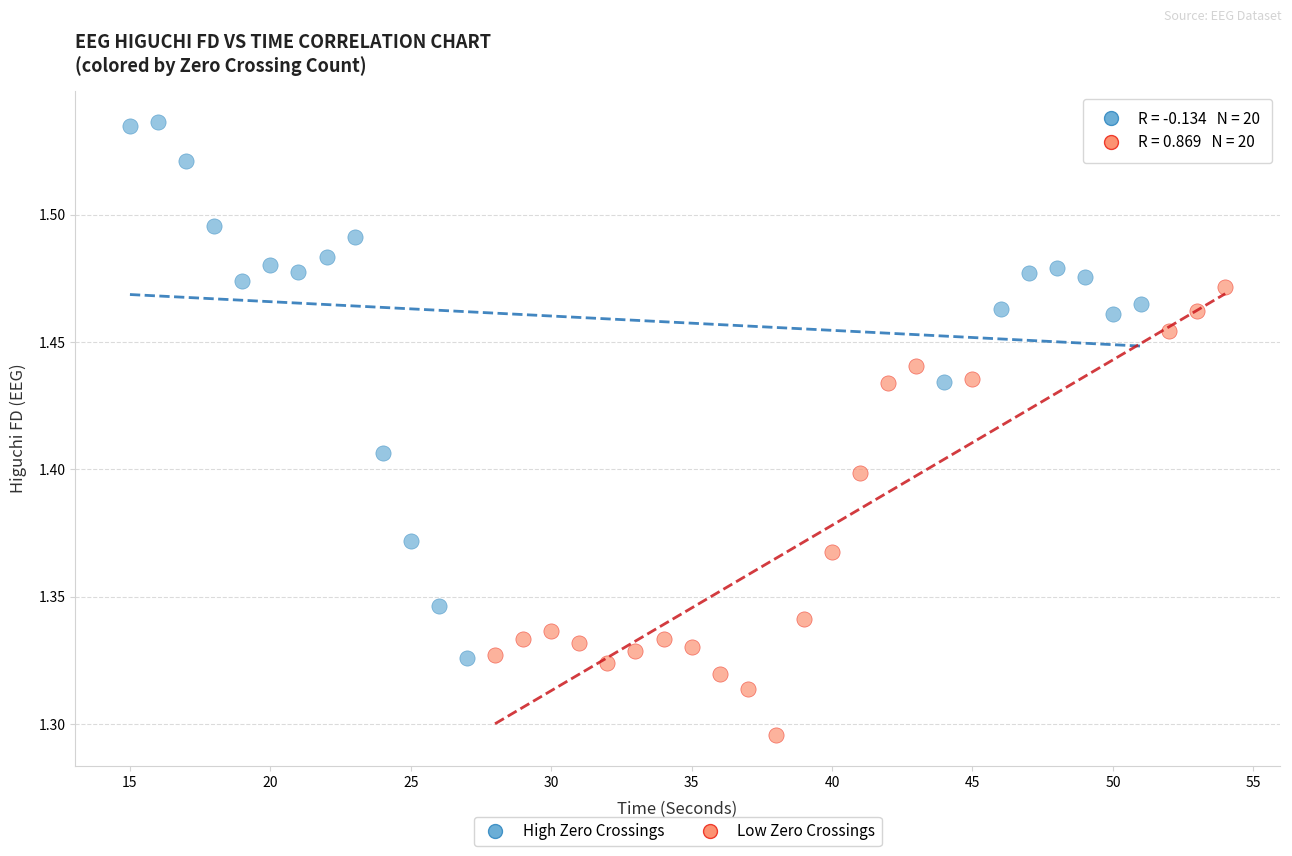

What are all the series names shown in the legend?

High Zero Crossings, Low Zero Crossings